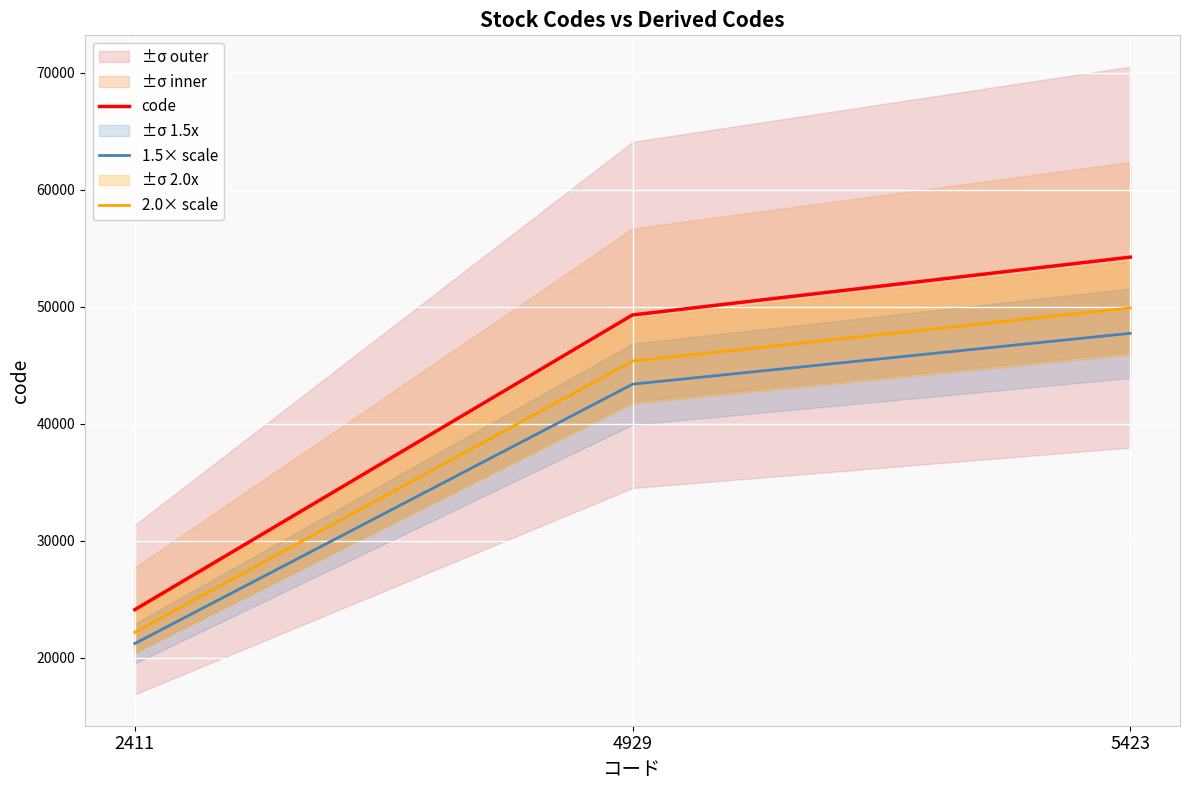

List the series in order of their peak value, highest first.

code, 2.0× scale, 1.5× scale